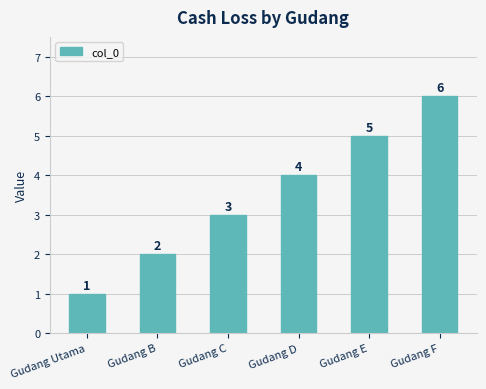

How many bars are there in total?

6